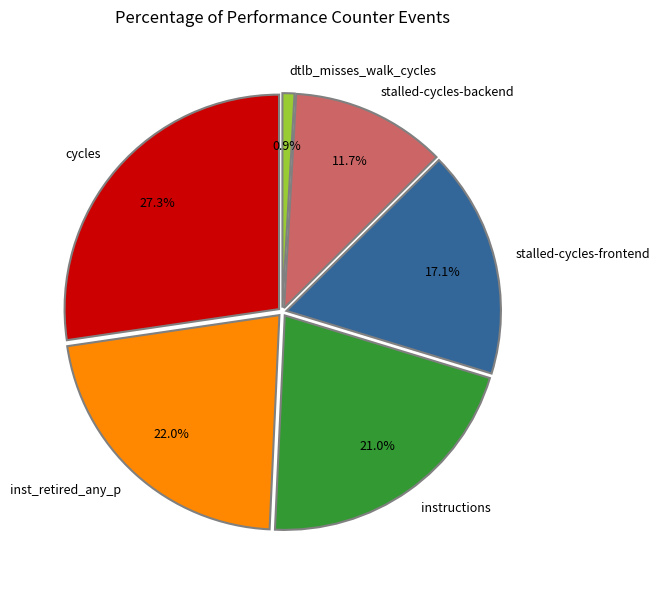

Is there a majority slice in this chart?

No